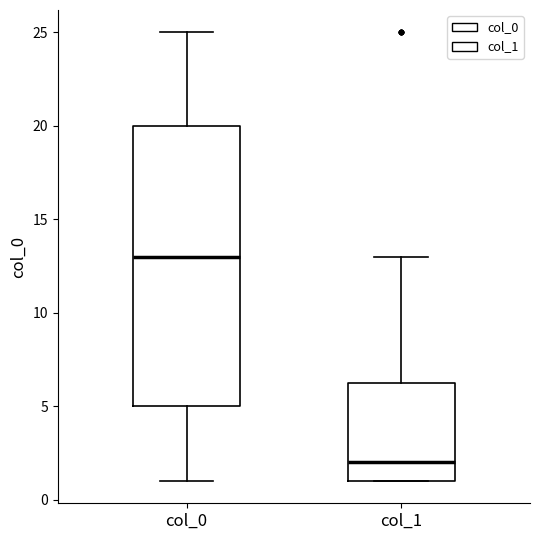

Reading left to right, transcribe this box plot: for each box, give where its median line is, the range the box spans, and where its two whiskers end, as read against the y-axis. The values are not printed on the chart, so give them approximately, as read against the axis.

col_0: median 13.0, box 5.0 to 20.0, whiskers 1.0 to 25.0
col_1: median 2.0, box 1.0 to 6.5, whiskers 1.0 to 13.0